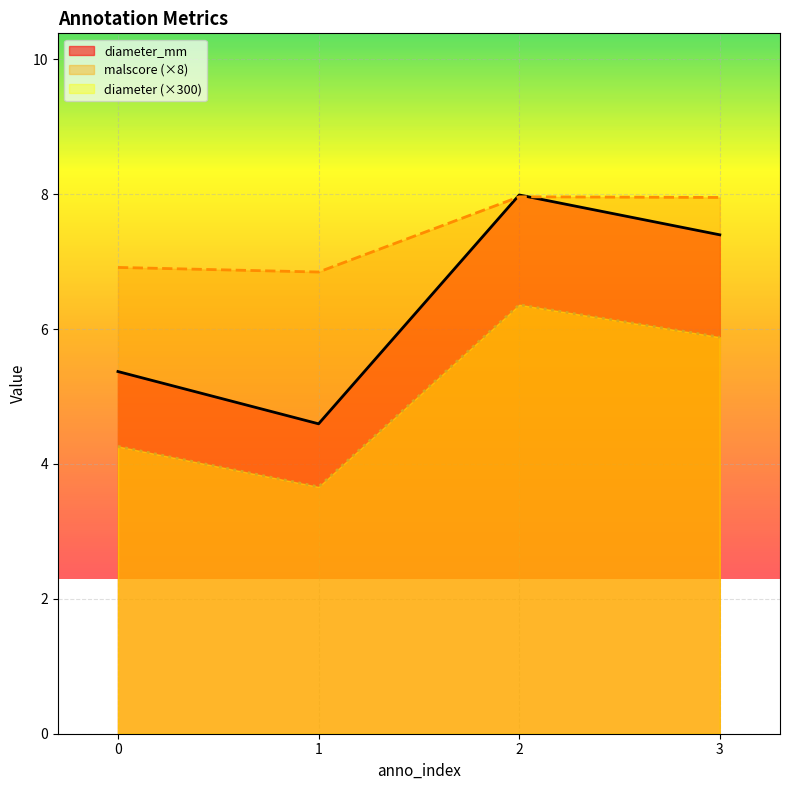

What is the value of the diameter_mm point at the 3rd from the left?

8.0